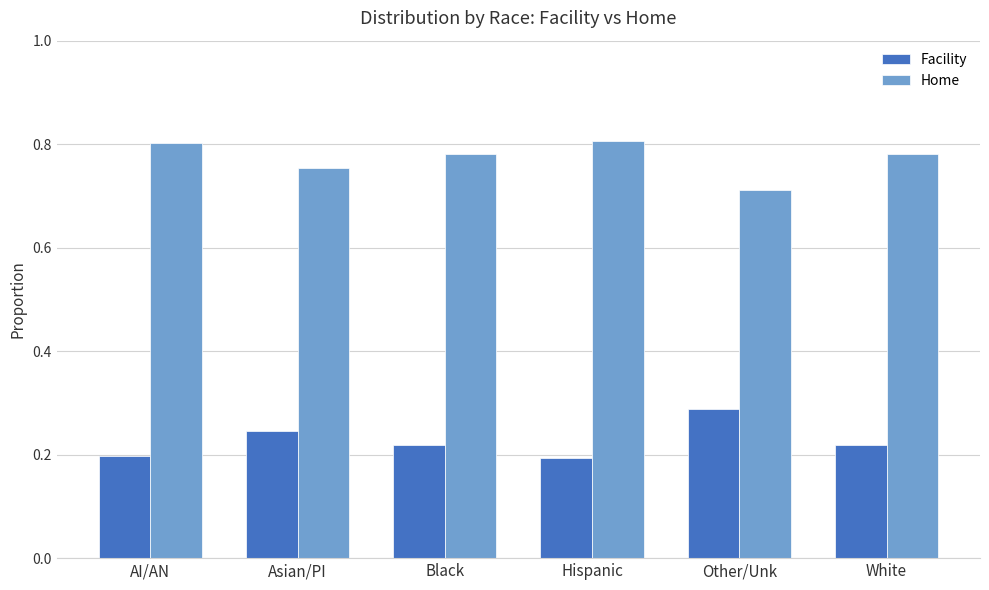

What is the total value across all series at AI/AN?

1.0